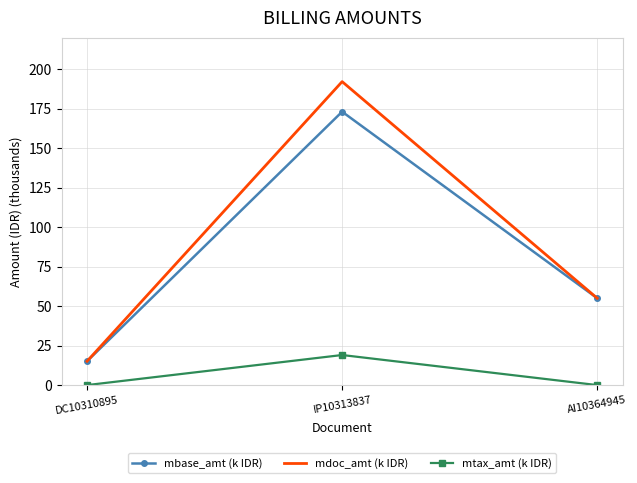

Rank the series by their maximum value, from lowest to highest.

mtax_amt (k IDR), mbase_amt (k IDR), mdoc_amt (k IDR)